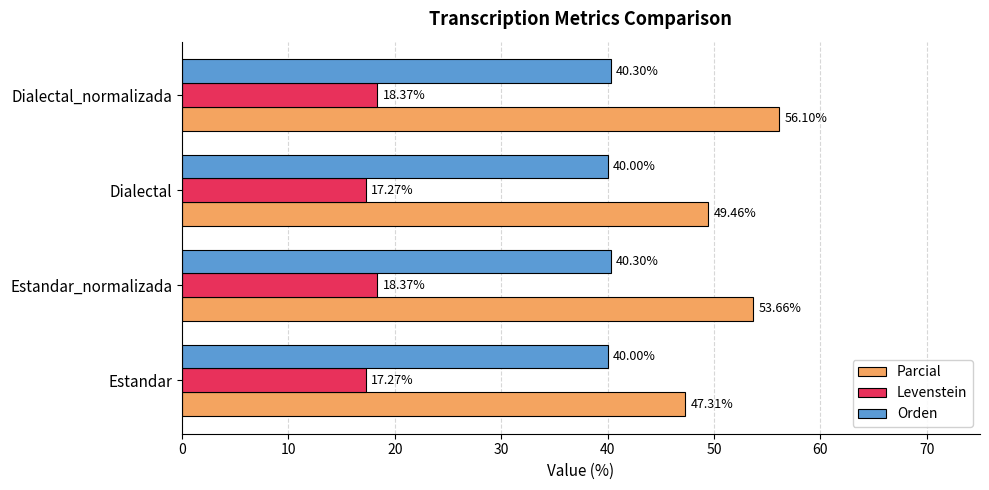

What is the lowest value of the Levenstein series?

17.3